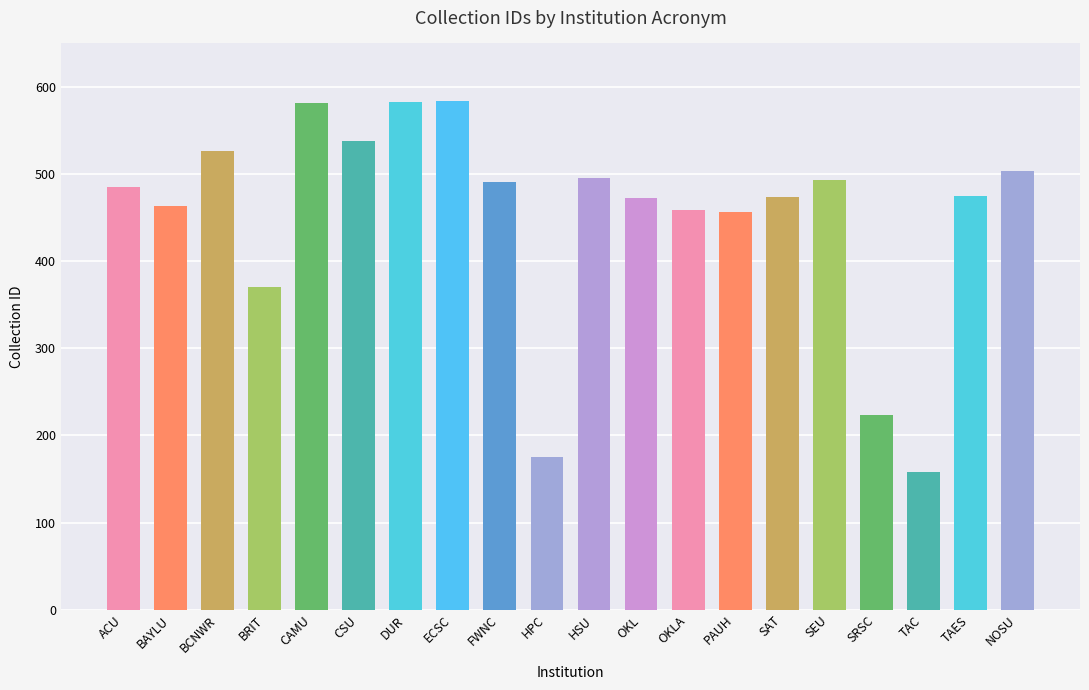

Does the chart contain any negative values?

No